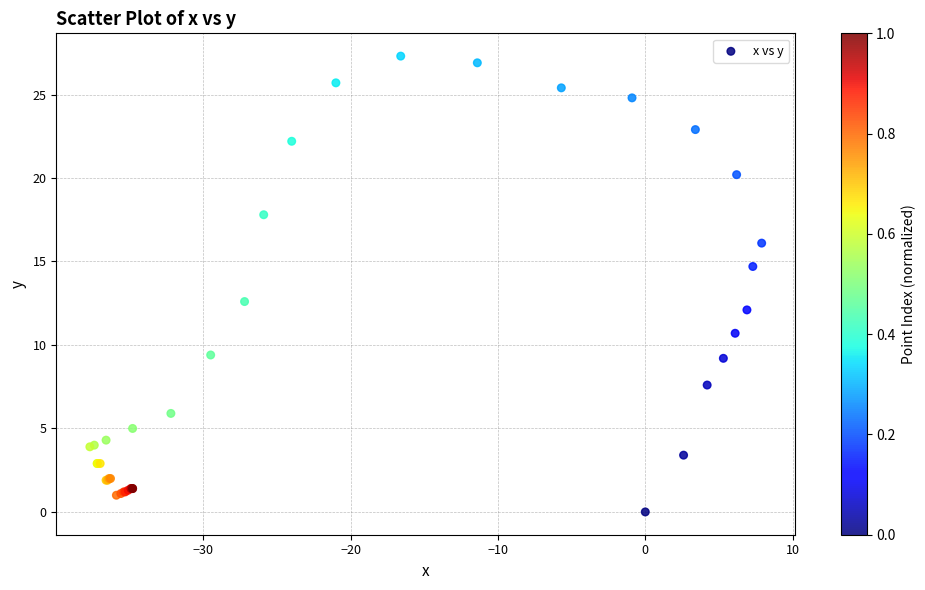

What Y value in the scatter plot is closest to 13?

12.6